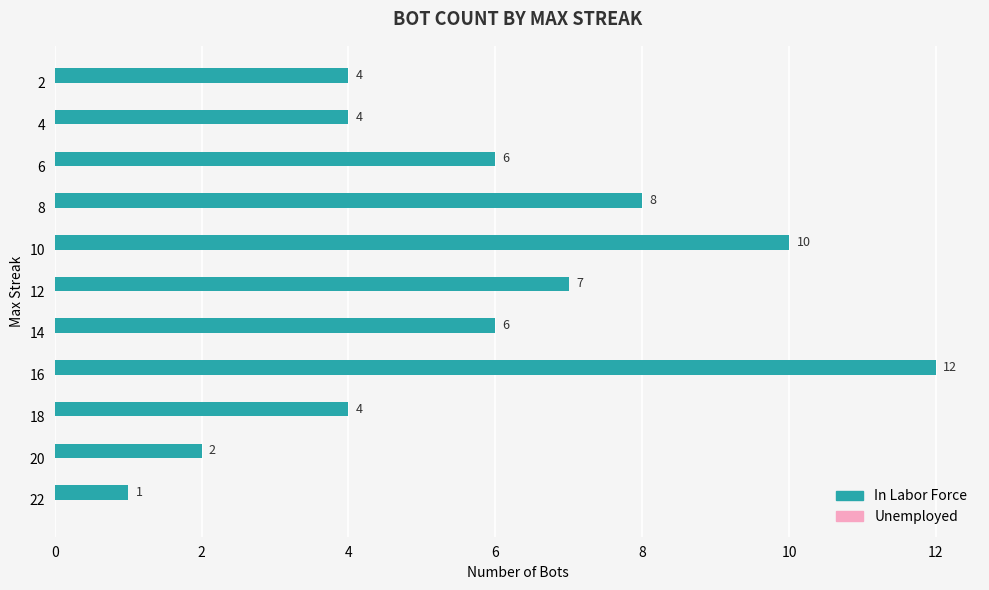

What is the change in value from 18 to 6?

+2